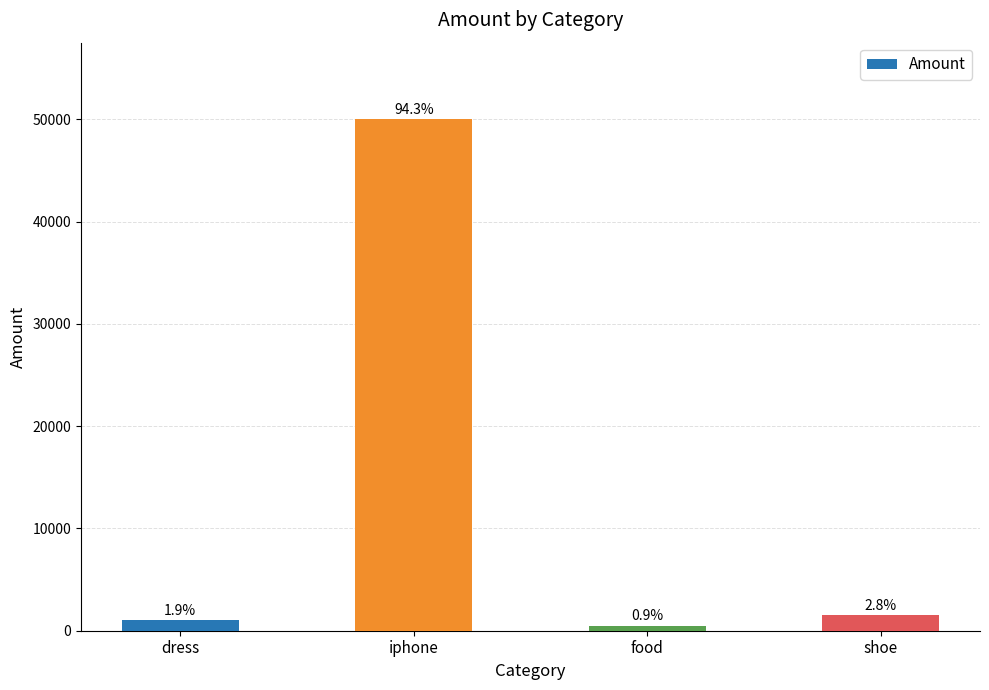

What is the label of the 2nd bar from the left?

iphone